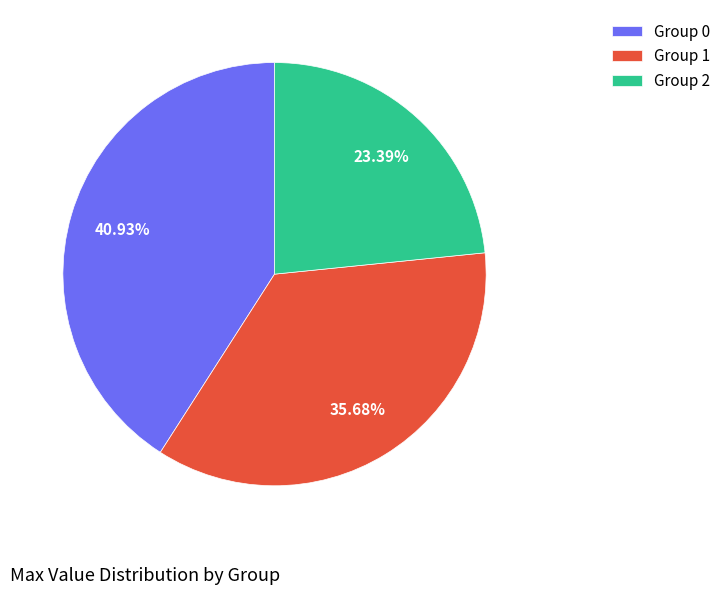

Is Group 0 the majority of the pie?

No